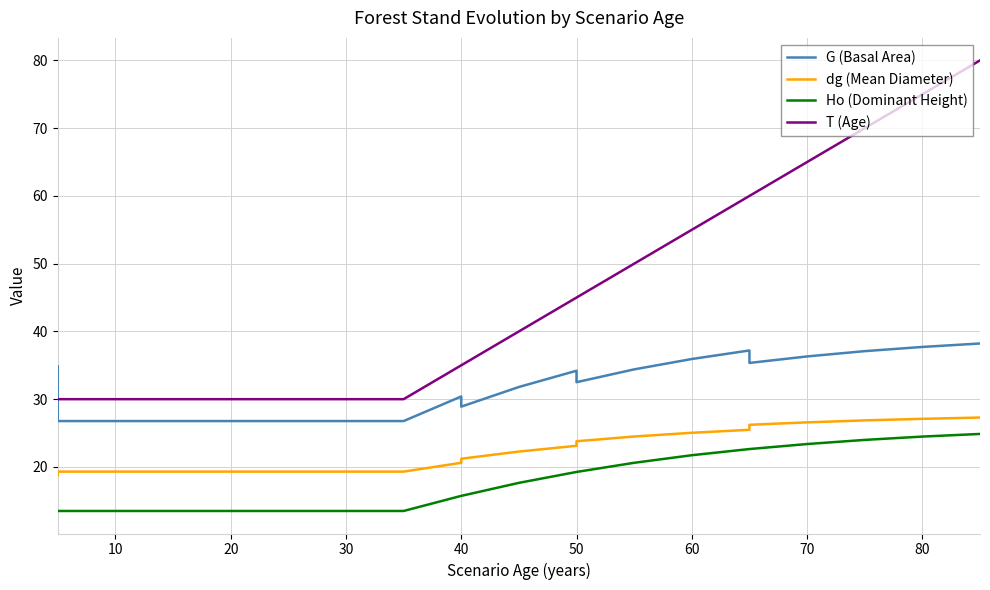

True or false: Ho (Dominant Height) and G (Basal Area) intersect in this chart.

False